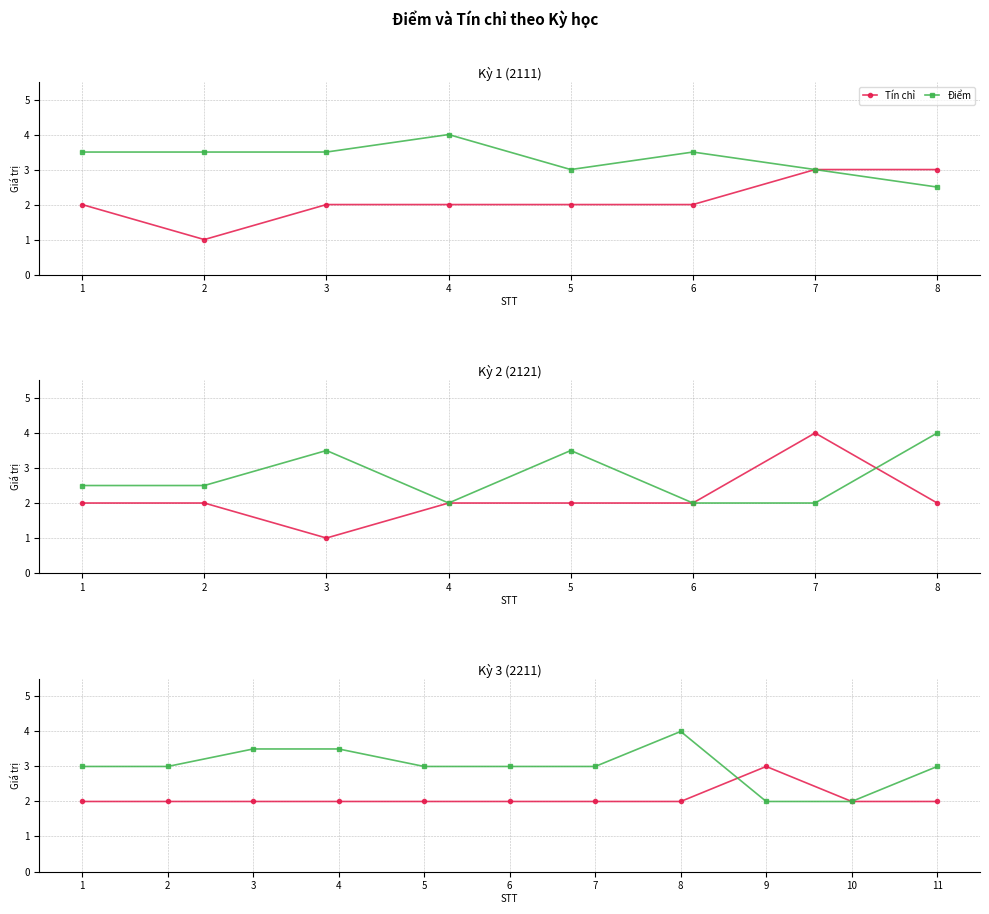

Between 4 and 10, which is larger?

4